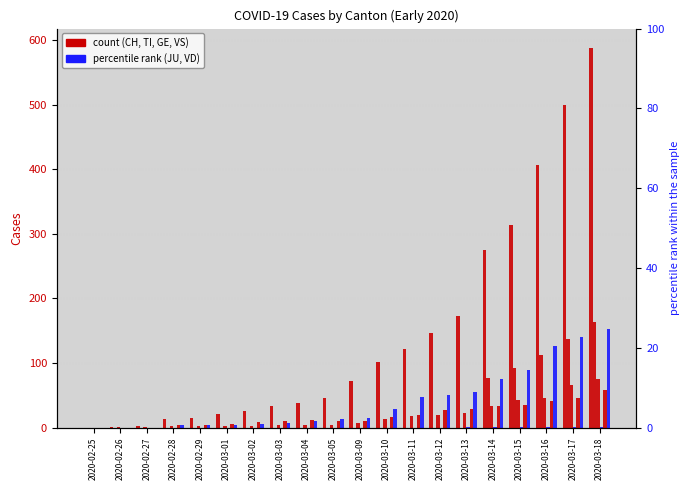

List the labels in order of VS value, smallest first.

2020-02-25, 2020-02-26, 2020-02-27, 2020-02-28, 2020-02-29, 2020-03-01, 2020-03-02, 2020-03-05, 2020-03-03, 2020-03-09, 2020-03-04, 2020-03-10, 2020-03-11, 2020-03-12, 2020-03-13, 2020-03-14, 2020-03-15, 2020-03-16, 2020-03-17, 2020-03-18